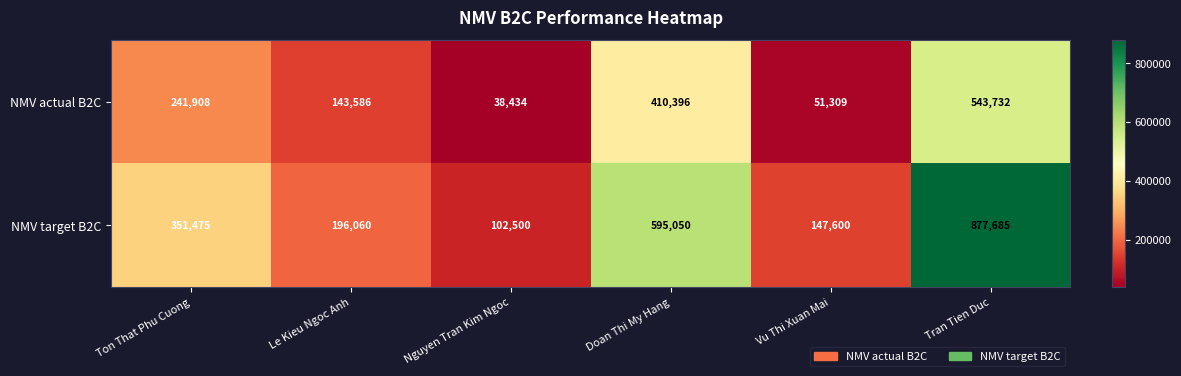

Reading left to right, transcribe all the data shown in this chart.

NMV actual B2C: 241908	143586	38434	410396	51309	543732
NMV target B2C: 351475	196060	102500	595050	147600	877685